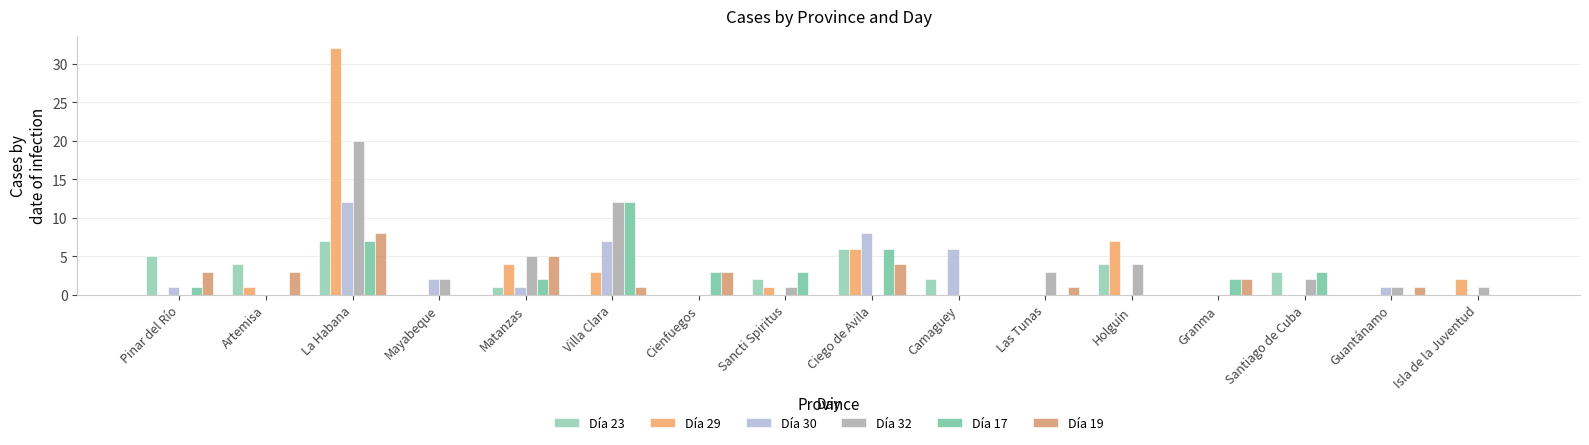

What is the approximate value of Día 17 at La Habana, to the nearest 5?

5